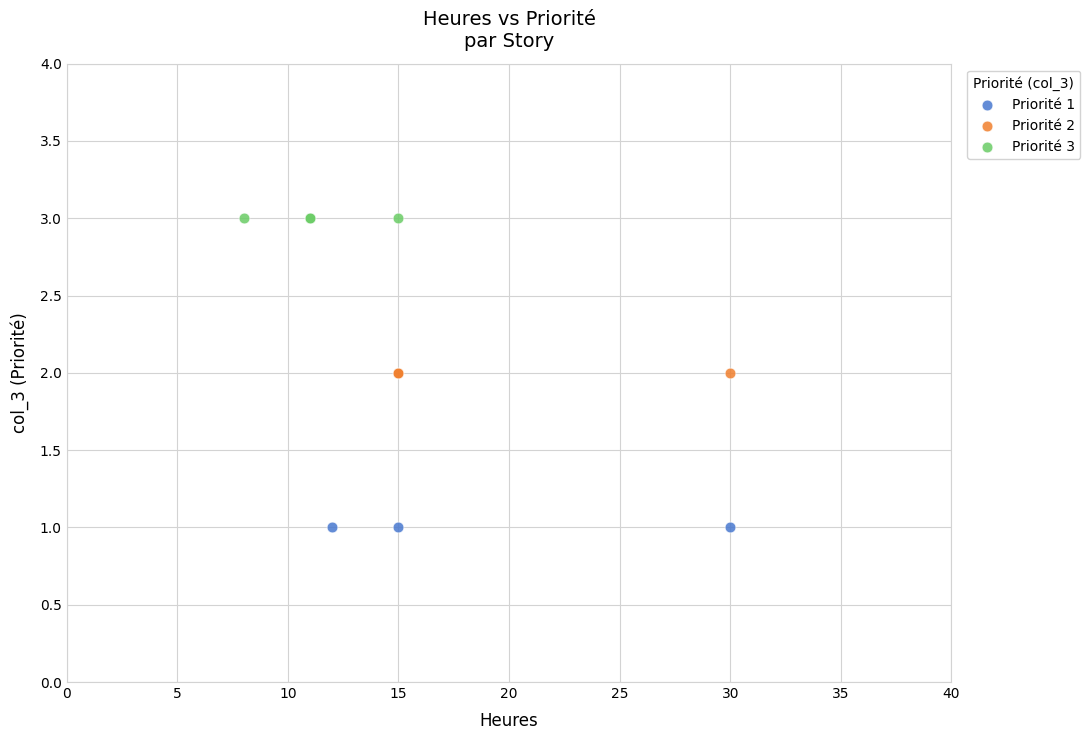

Which series reaches the minimum Y coordinate?

Priorité 1